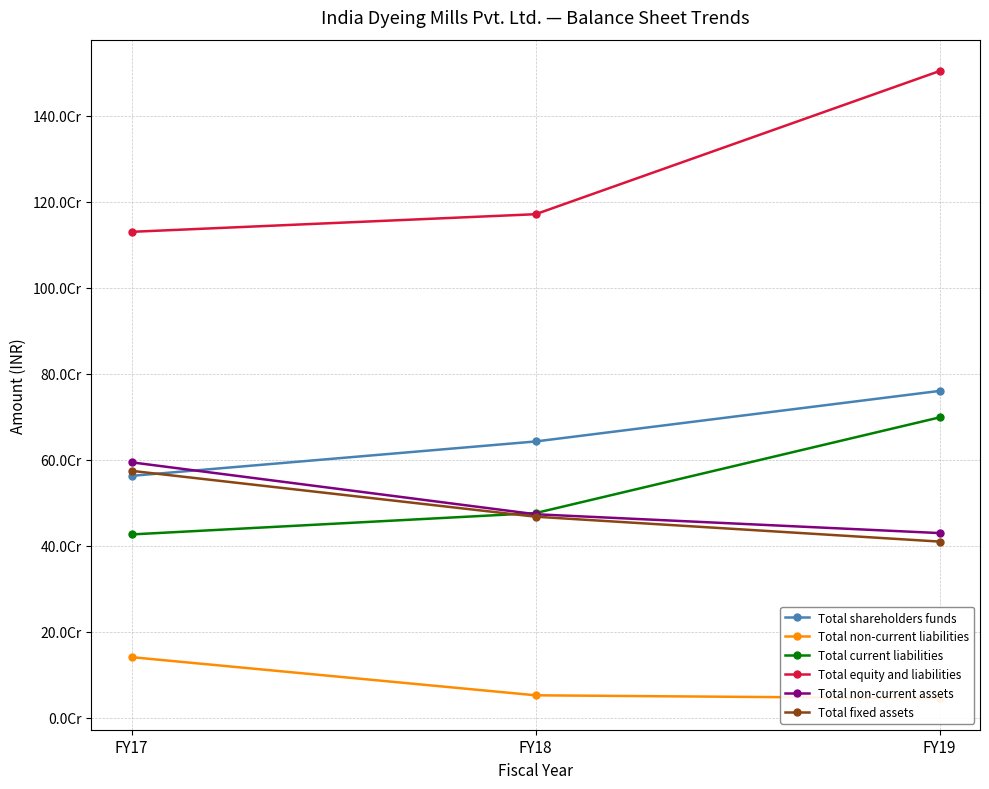

True or false: Total non-current liabilities has a value of 45239000 at FY19.

True